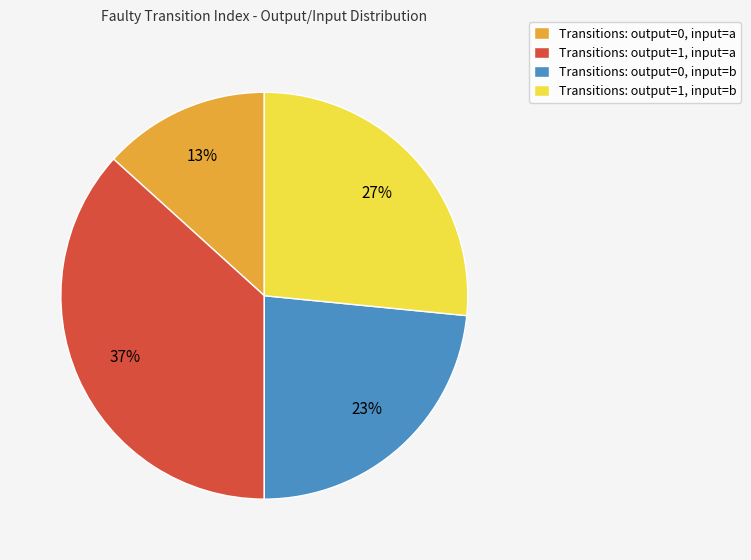

Approximately how many times larger is the value at Transitions: output=0, input=b compared to Transitions: output=1, input=a?

0.6